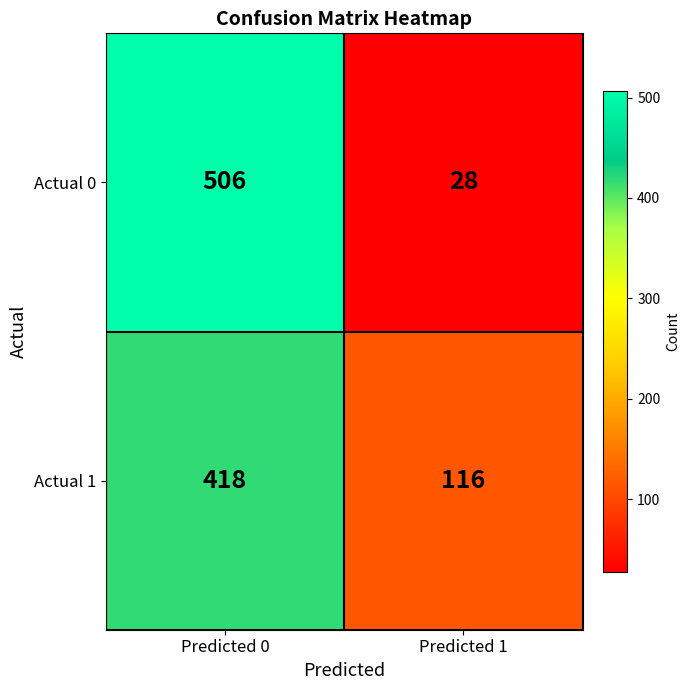

What is the sum of the Actual 1 values at Predicted 1 and Predicted 0?

534